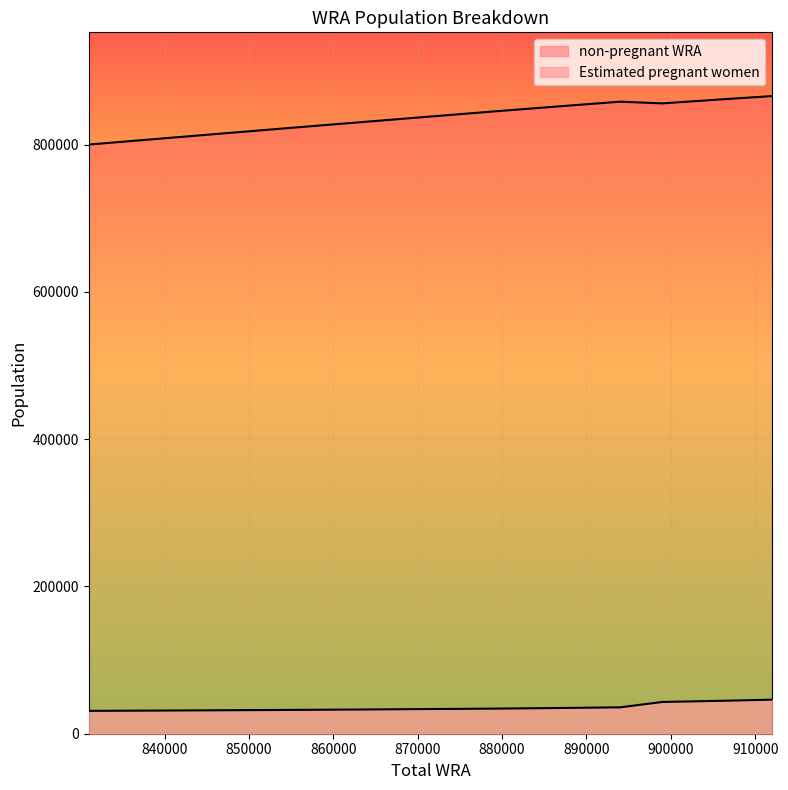

Which label corresponds to the largest value in the chart?

912000